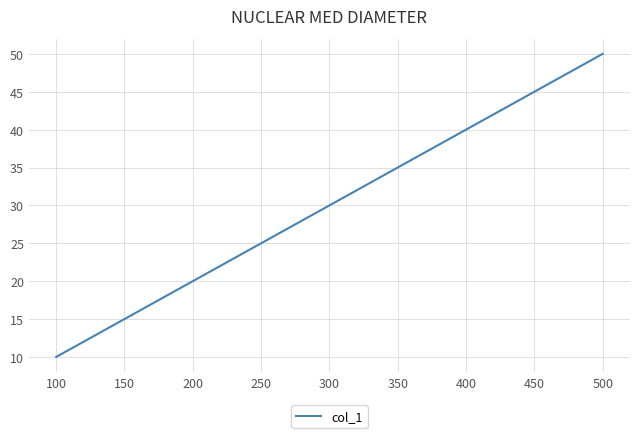

At which category does the chart reach its peak across all series?

500